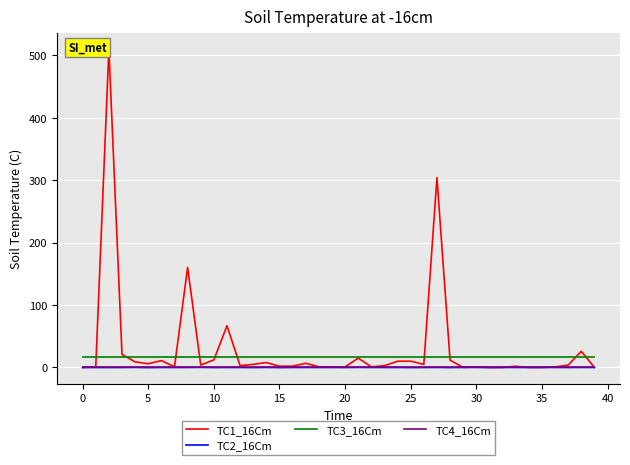

What is the maximum value for TC3_16Cm?

16.0